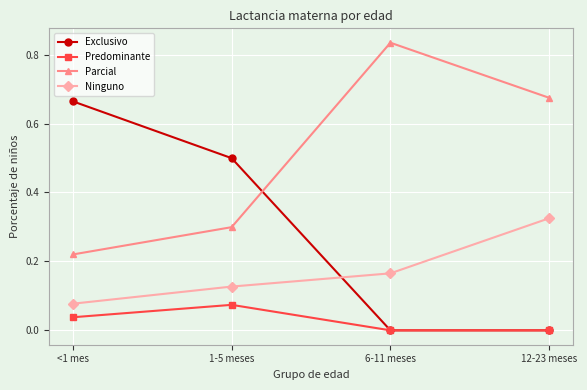

How many data points does each series have?

4